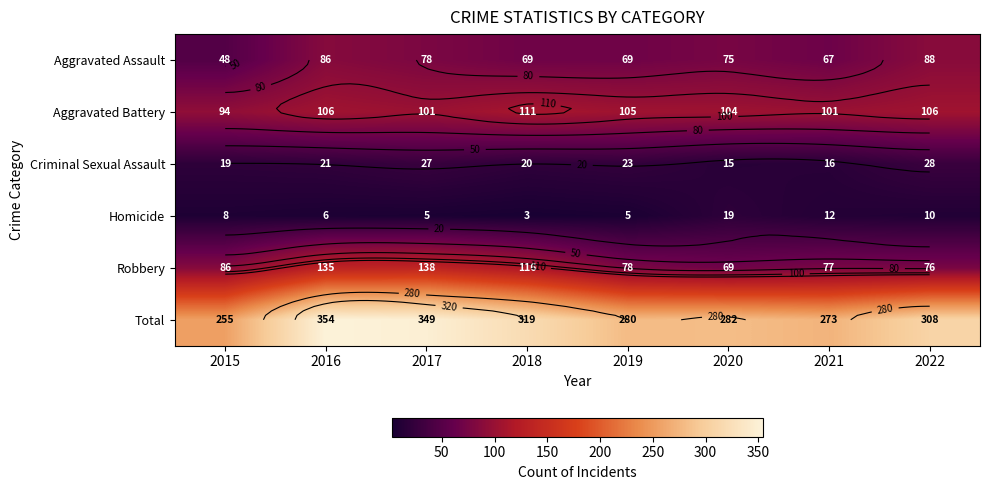

Is the value of Criminal Sexual Assault at 2020 greater than the value of Aggravated Assault at 2015?

No